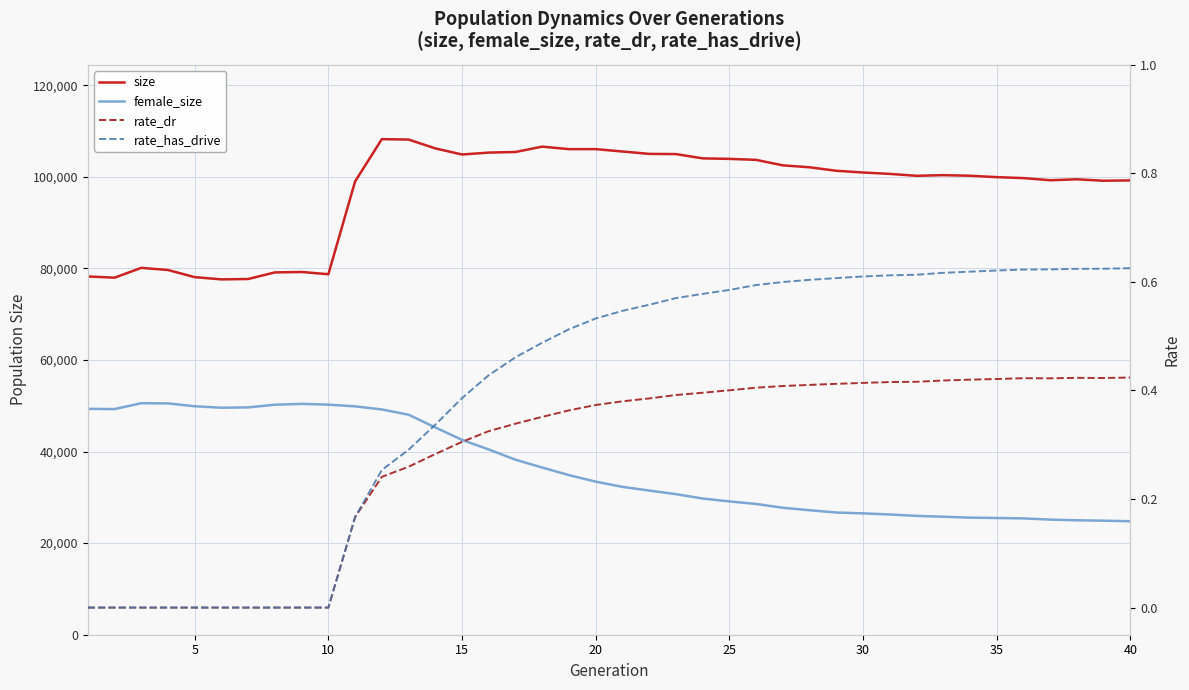

How many categories are shown in the chart?

40